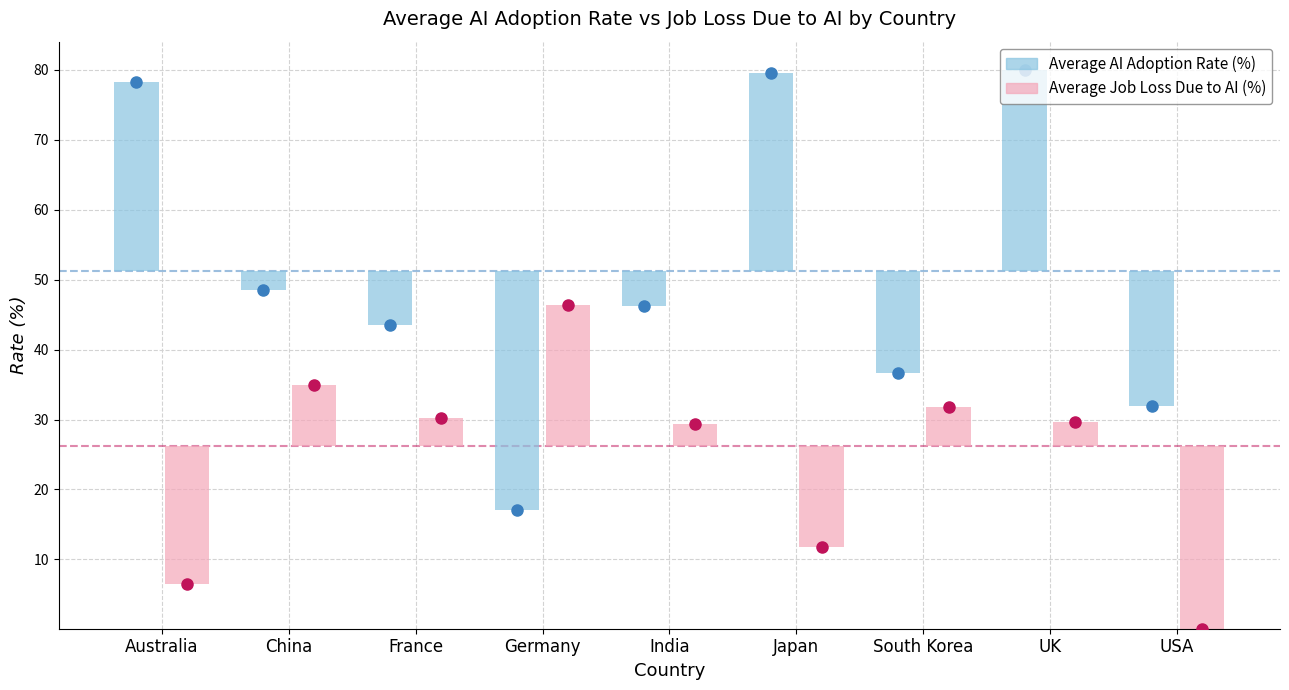

What is the difference between the maximum and minimum values in the ai_adoption series?

63.0